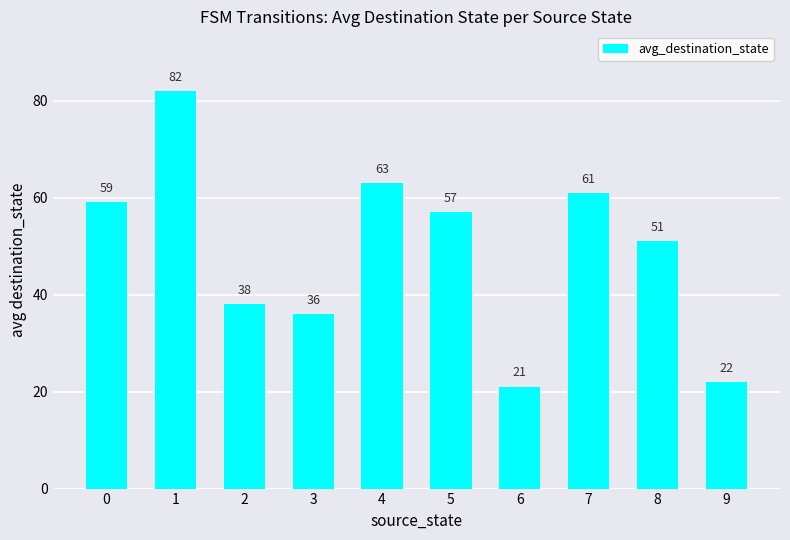

The chart shows a value of 108 at 1. True or false?

False